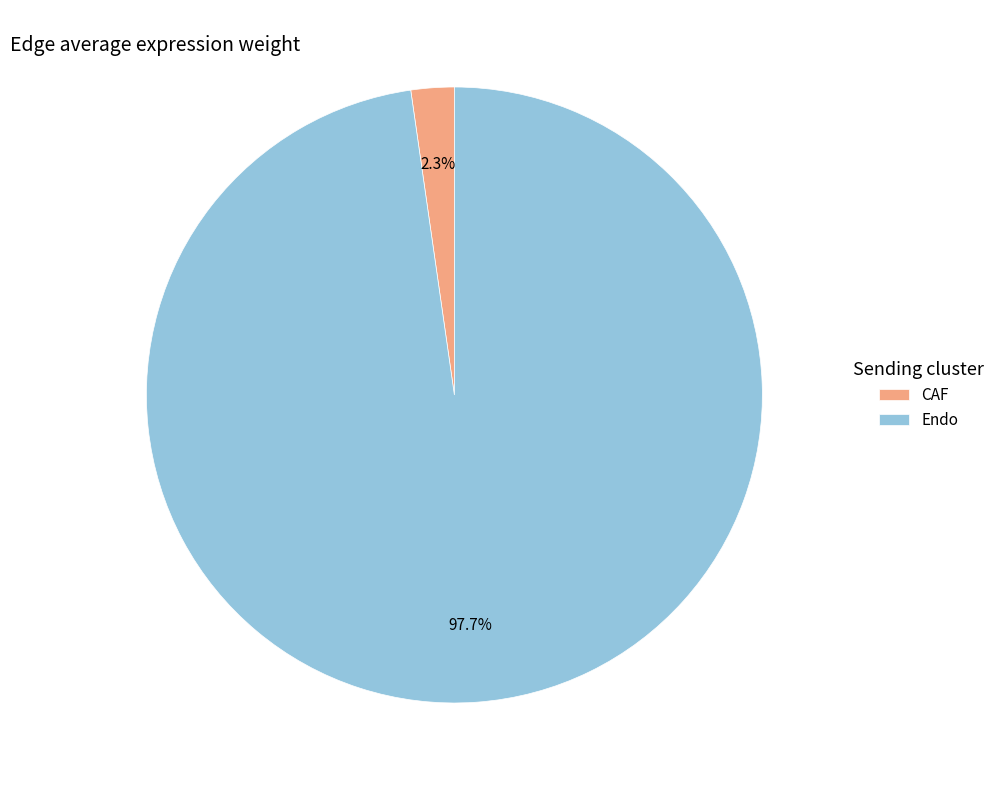

What percentage do Endo and CAF together represent?

100.0%